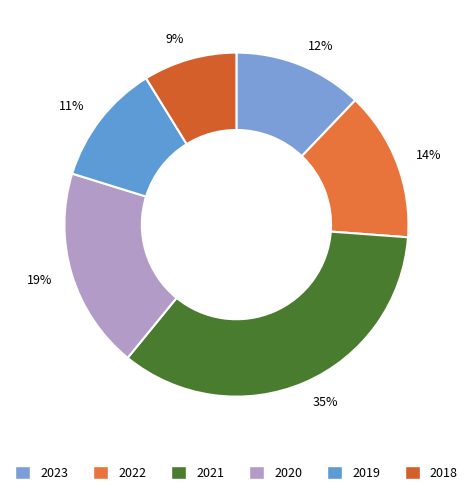

Rank the categories by value from highest to lowest.

2021, 2020, 2022, 2023, 2019, 2018